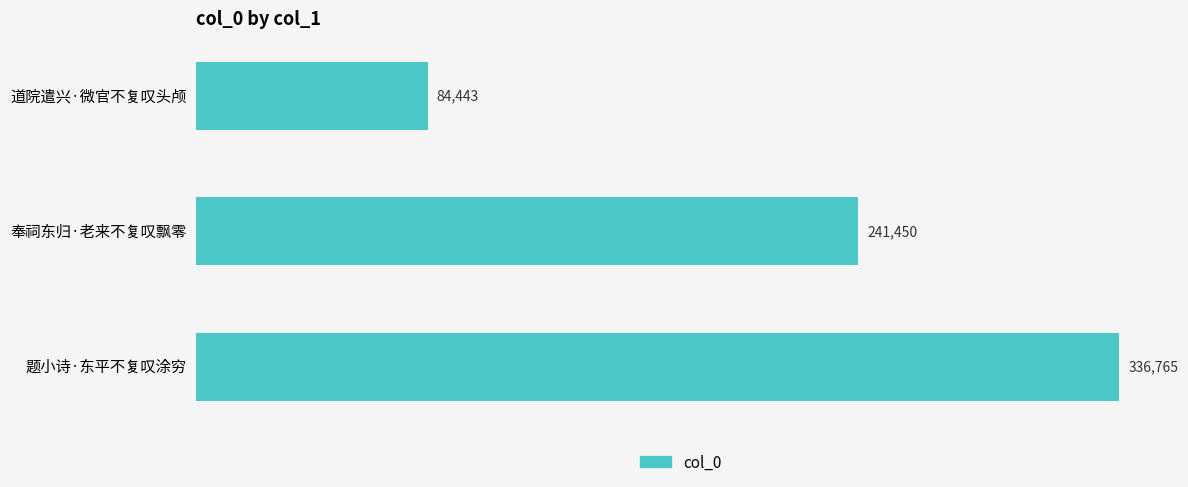

Rank the categories by value from lowest to highest.

道院遣兴·微官不复叹头颅, 奉祠东归·老来不复叹飘零, 题小诗·东平不复叹涂穷